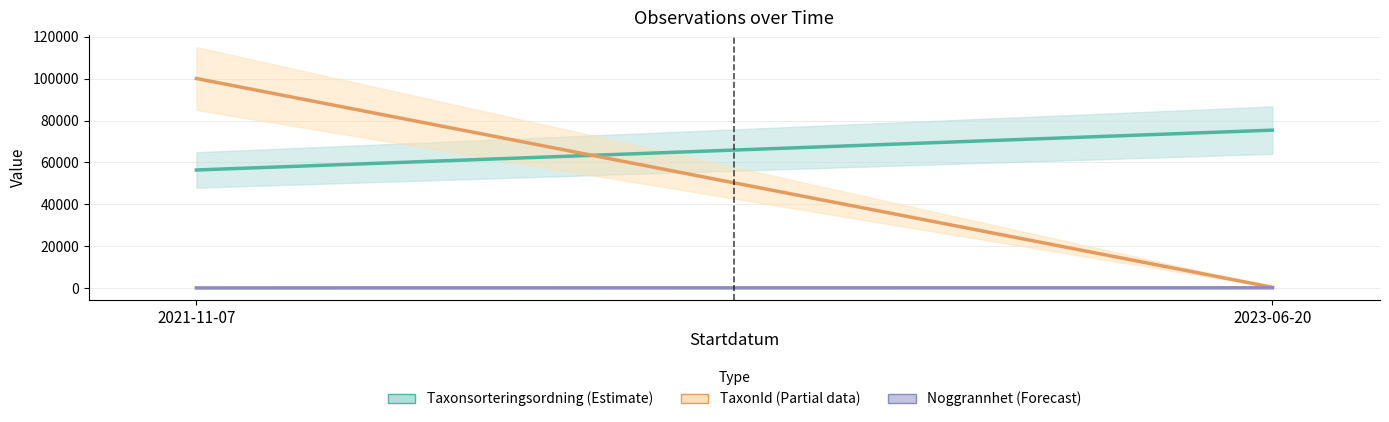

Count the number of data series in this chart.

3